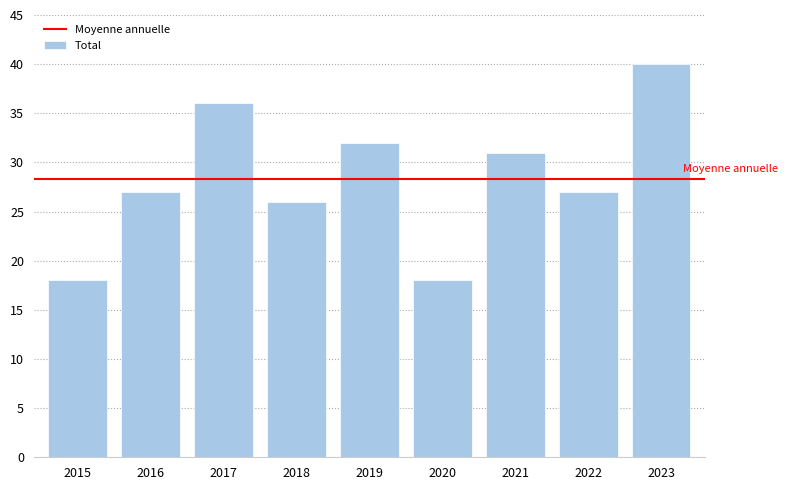

The value at 2018 is 26. True or false?

True